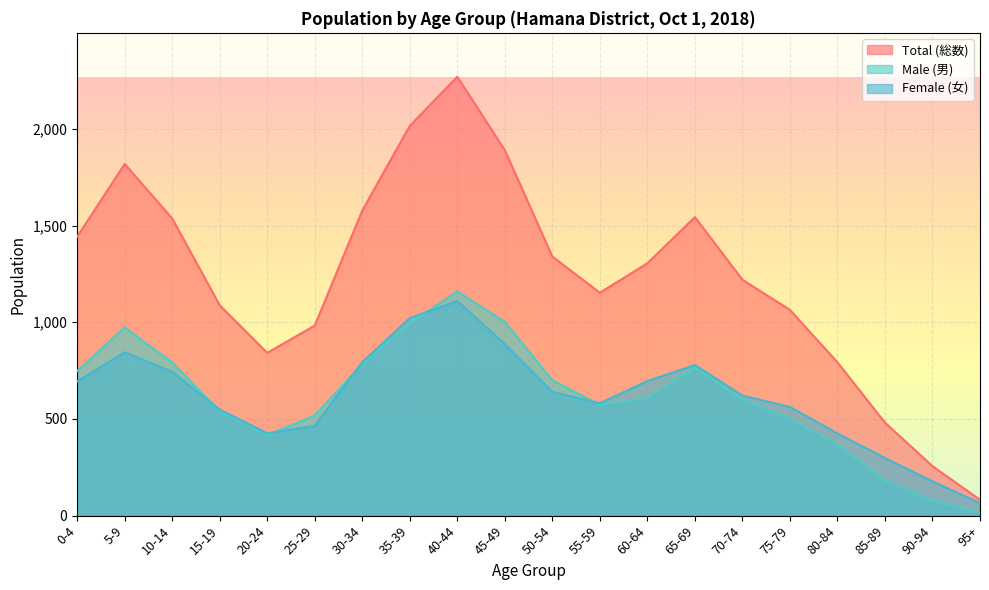

What is the approximate value of Female (女) at 70-74, to the nearest 10?

620